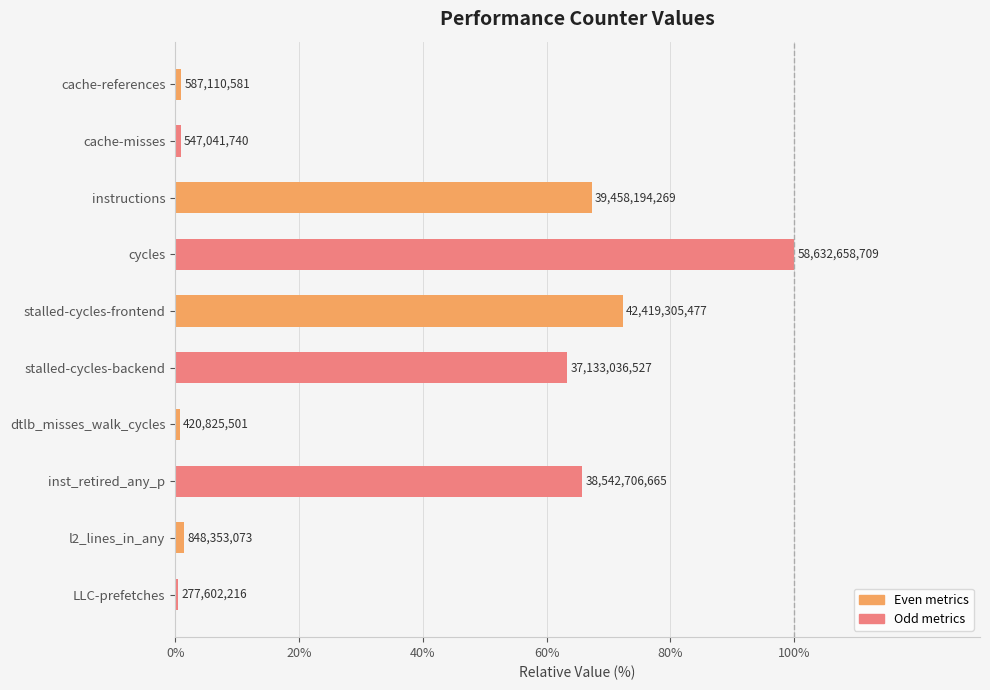

Which category has the highest value across all series?

cycles